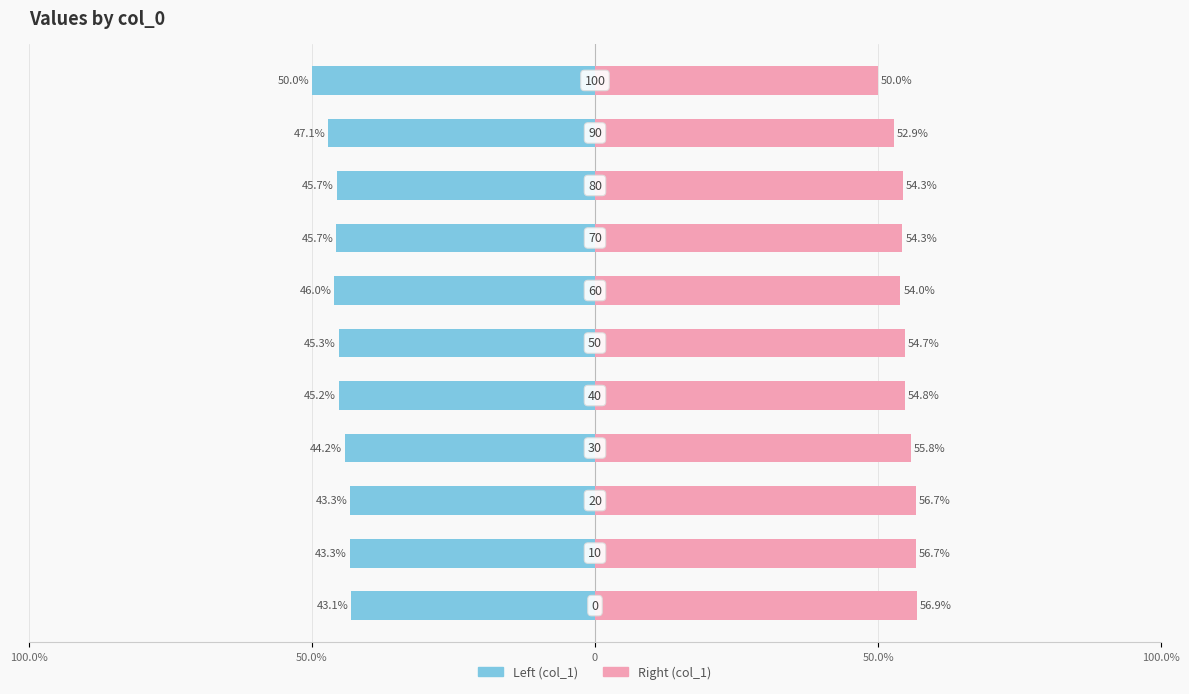

The col_1 (right) series shows 54.7 at 5. True or false?

True